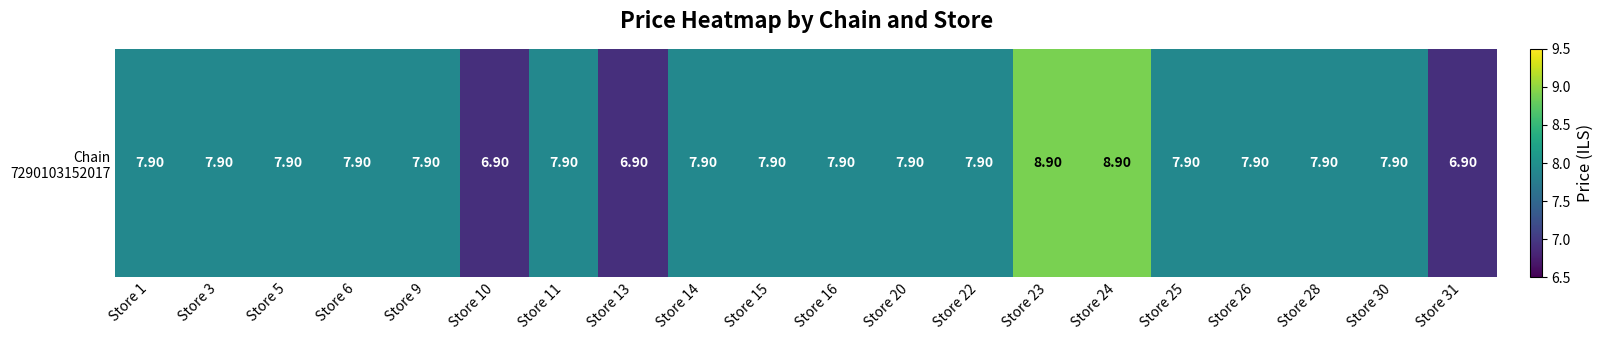

Approximately how many times larger is the value at Store 23 compared to Store 15?

1.1